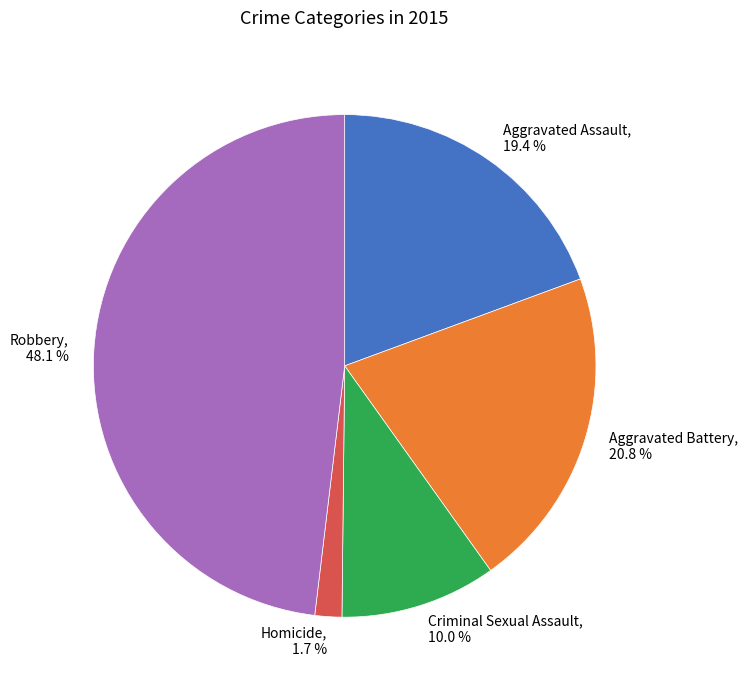

Is it true that Homicide is 2% of the pie?

True